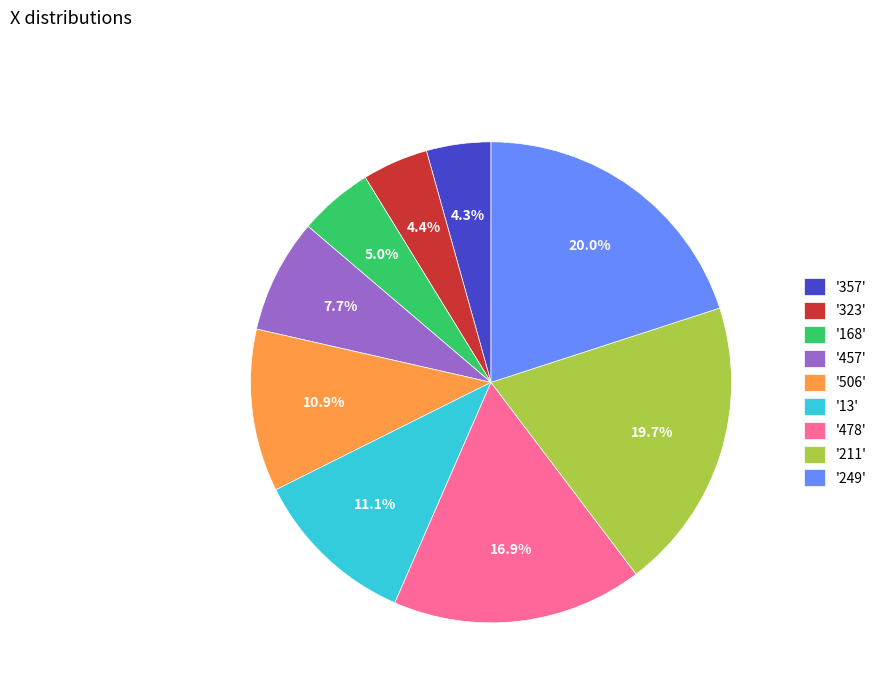

Combined, do '357' and '249' account for over 50%?

No